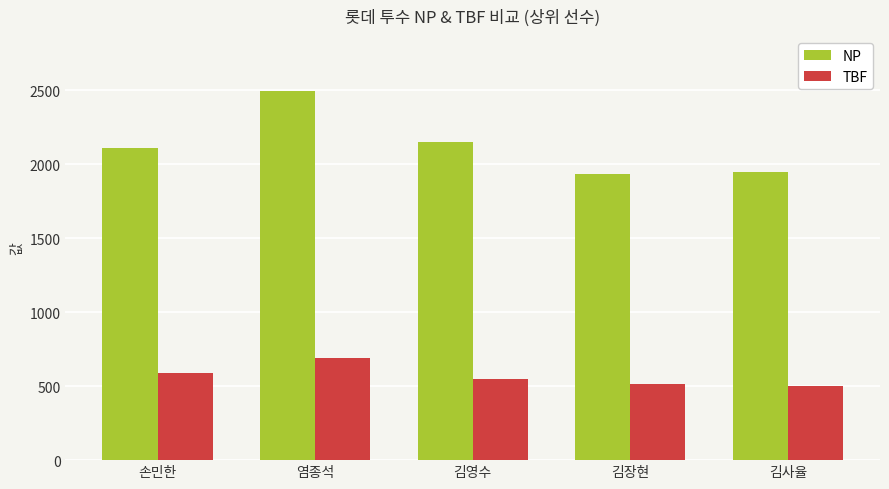

What is the label of the 2nd bar from the left?

염종석